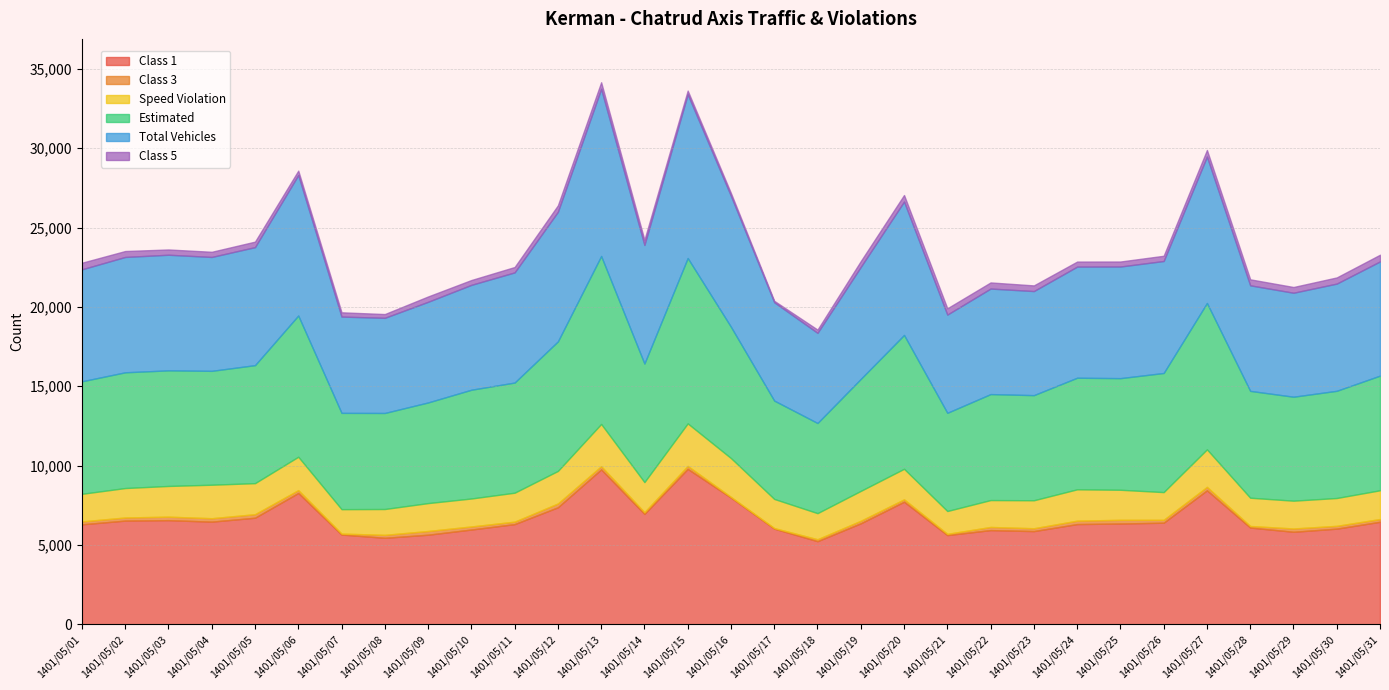

At which label is Class 3 closest to 137?

1401/05/20